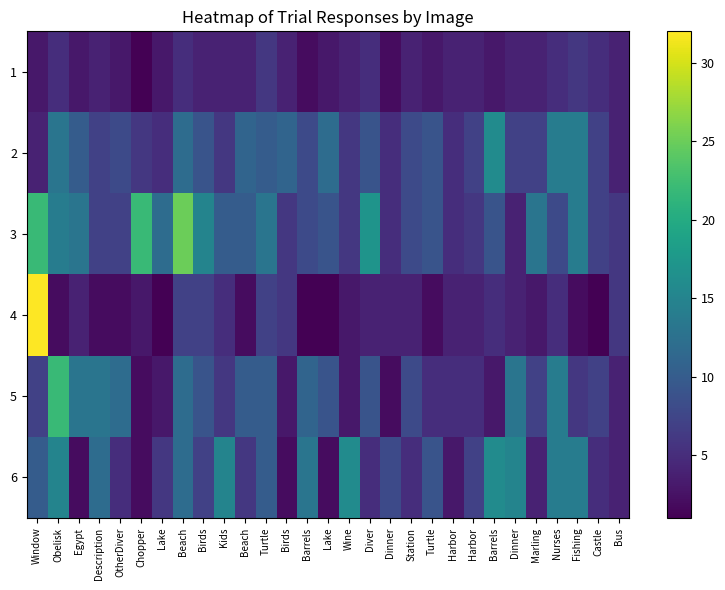

Rank the series by their maximum value, from lowest to highest.

1, 2, 6, 5, 3, 4